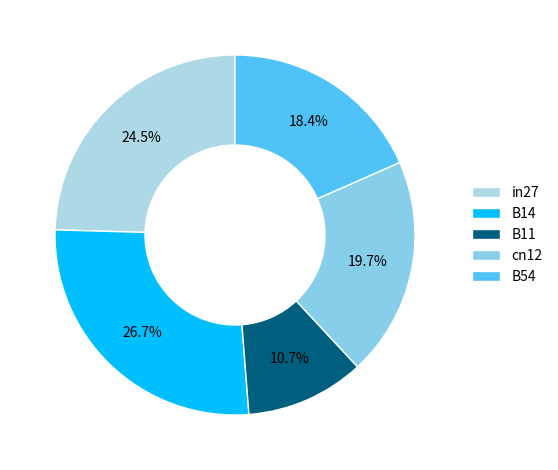

Do B11 and B14 together represent more than half of the pie?

No